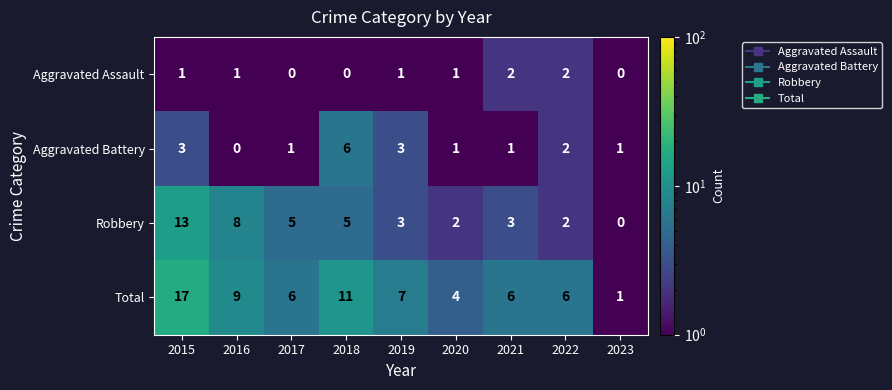

What is the difference between the second highest and second lowest values in the Robbery series?

6